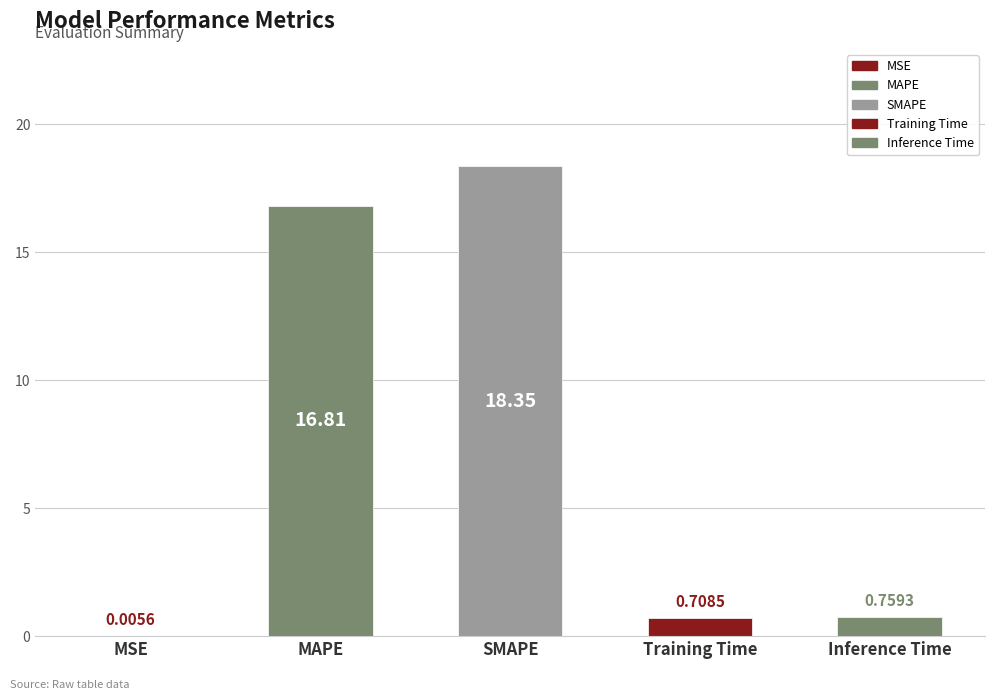

What is the label of the 3rd bar from the right?

SMAPE